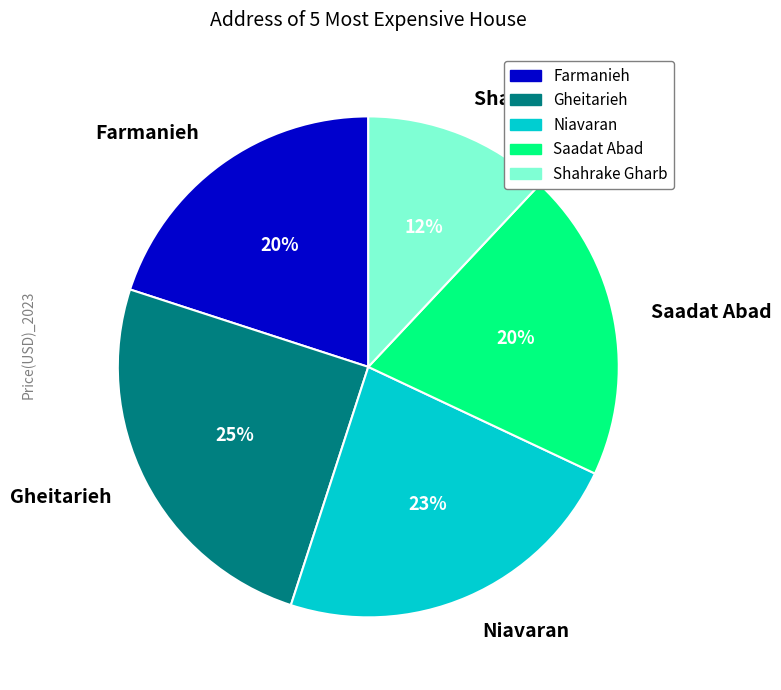

What percentage is the Niavaran slice, to the nearest percent?

23%